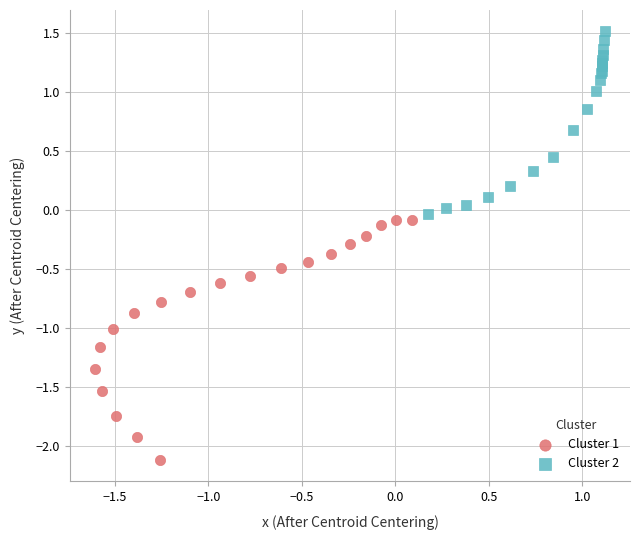

Which series reaches the maximum Y coordinate?

Cluster 2